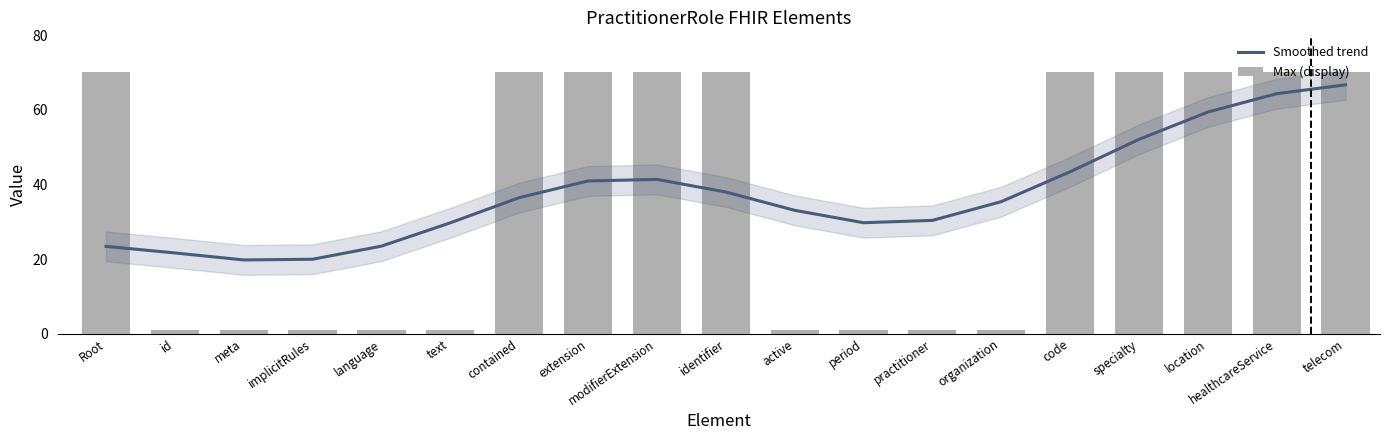

Where does the Smoothed trend series first go above 35?

contained